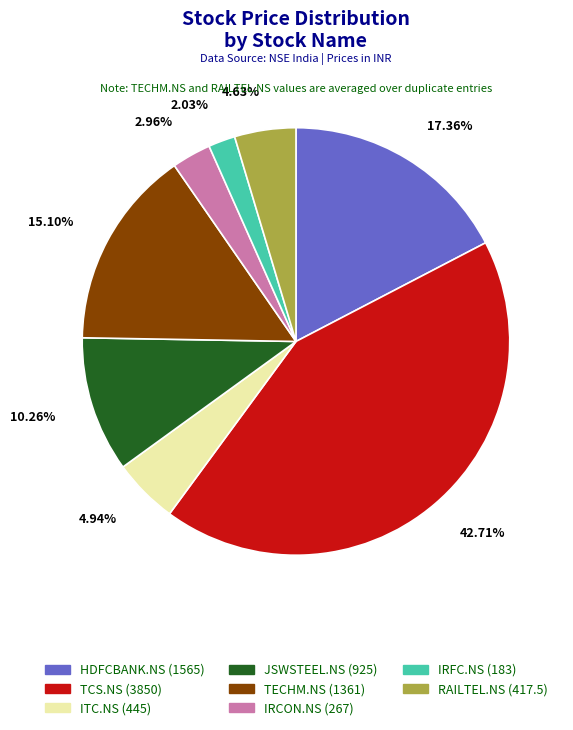

Which has a higher value, TECHM.NS or ITC.NS?

TECHM.NS